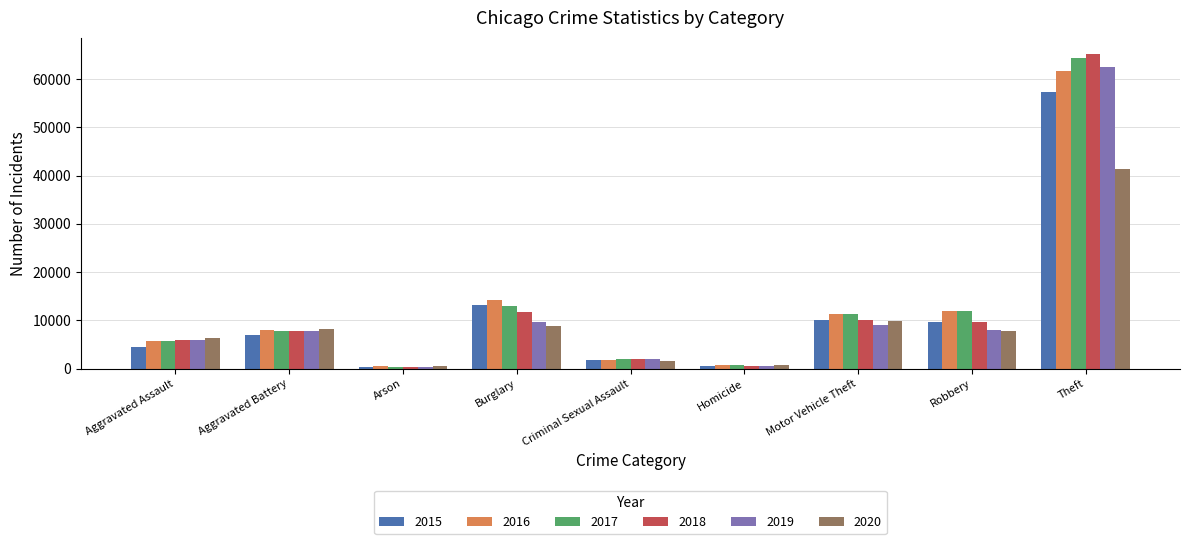

Where is 2015 nearest to the value 28900?

Burglary